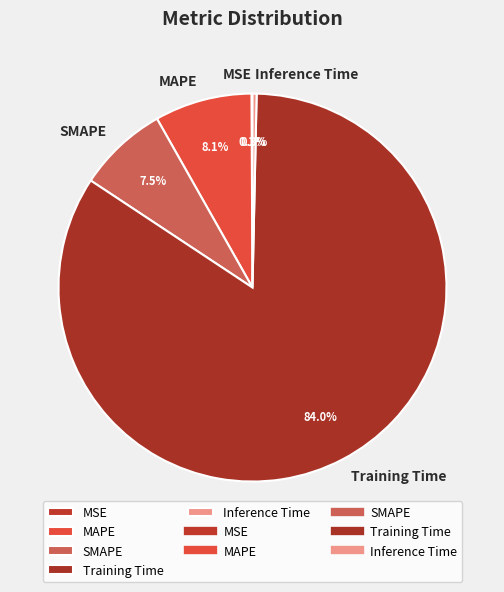

How much of the chart is everything except Inference Time?

99.7%